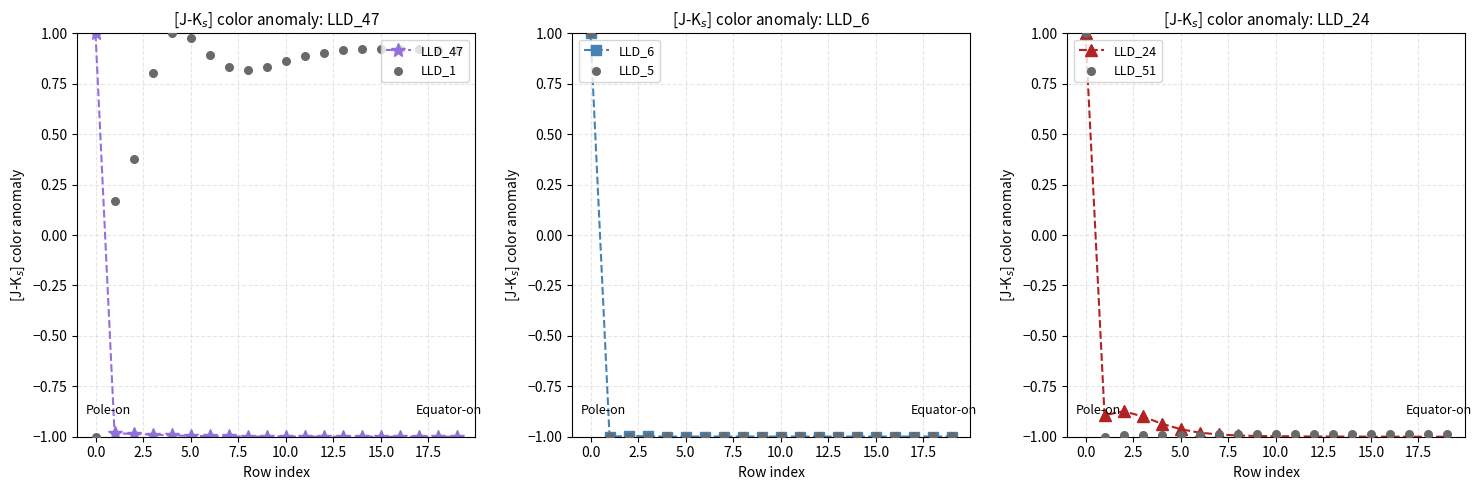

What is the lowest value of the LLD_47 series?

-1.0